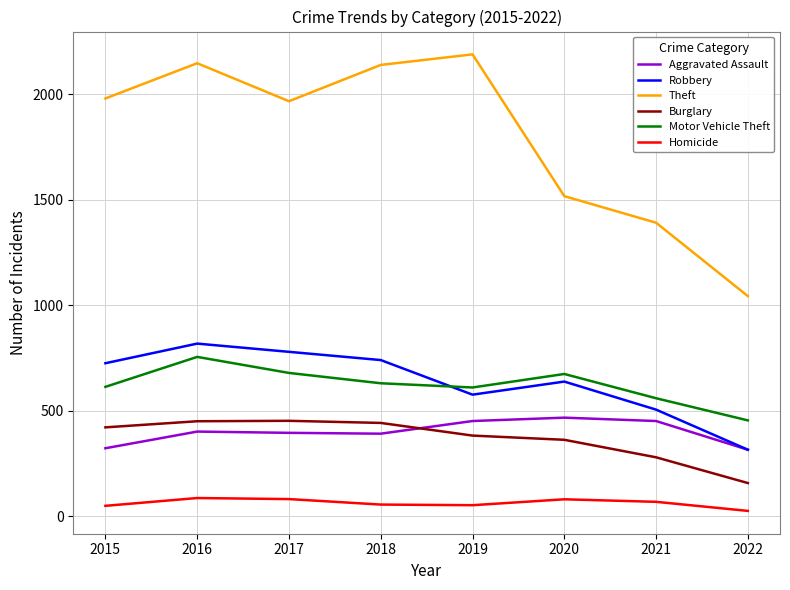

What is the highest value of the Homicide series?

87